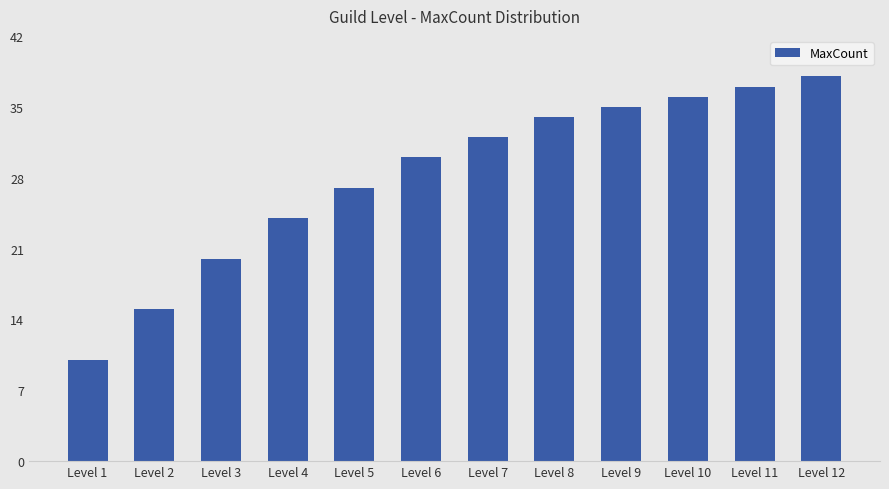

What value does the data have at Level 1?

10